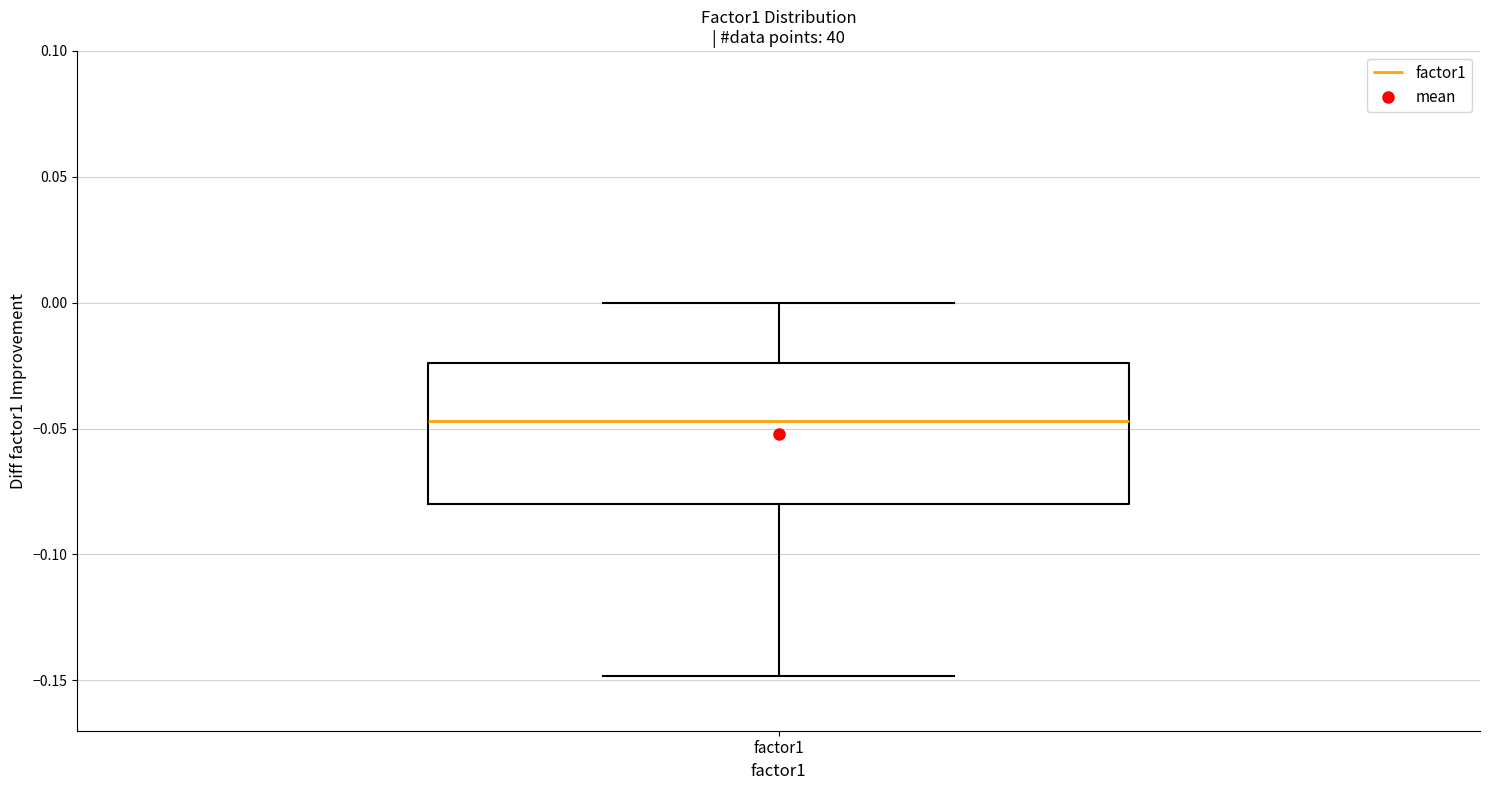

Read this box plot against the y-axis: the position of the median line, the range covered by the box, and the ends of both whiskers. The values are not printed on the chart, so give them approximately, as read against the axis.

median -0.045, box -0.080 to -0.025, whiskers -0.150 to 0.000